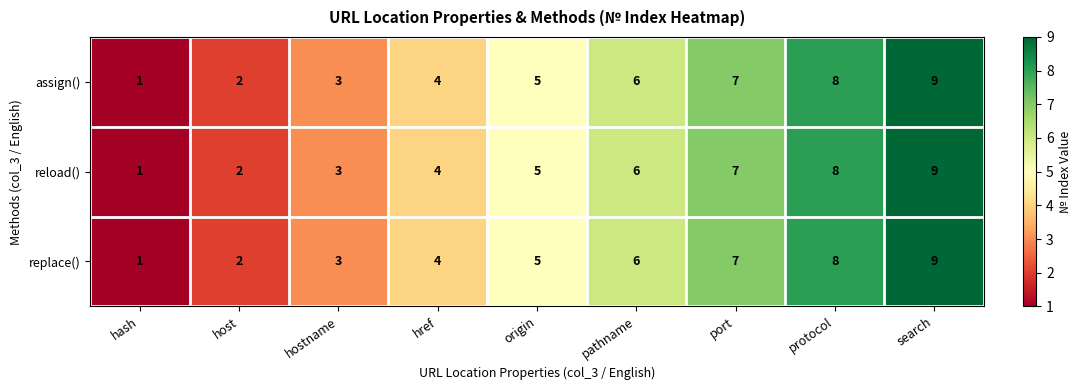

Is the value of assign() at pathname greater than the value of reload() at protocol?

No